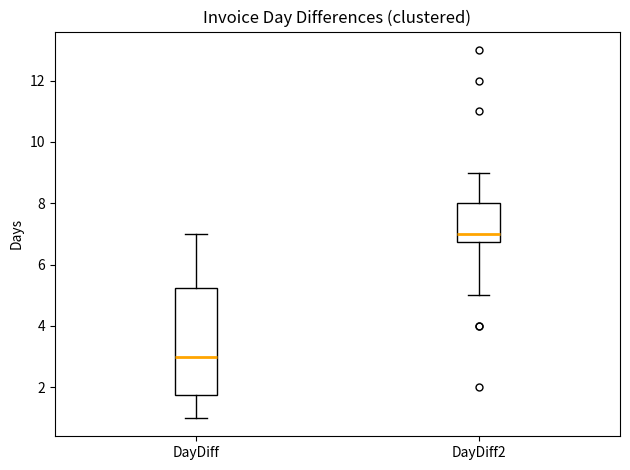

Reading left to right, transcribe this box plot: for each box, give where its median line is, the range the box spans, and where its two whiskers end, as read against the y-axis. The values are not printed on the chart, so give them approximately, as read against the axis.

DayDiff: median 3.0, box 1.8 to 5.2, whiskers 1.0 to 7.0
DayDiff2: median 7.0, box 6.8 to 8.0, whiskers 5.0 to 9.0